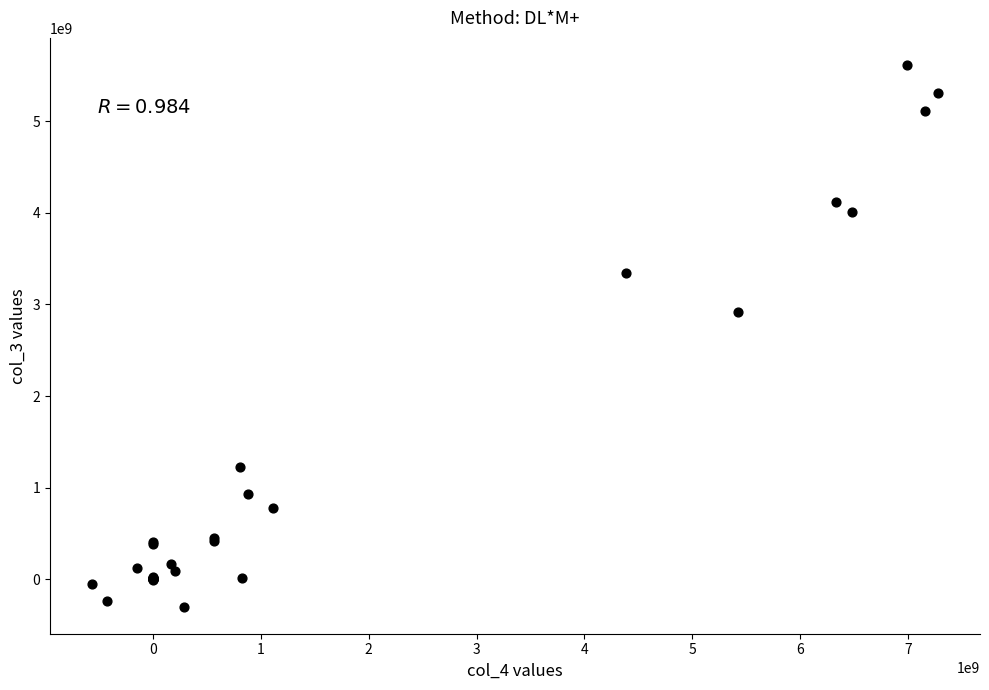

What Y value in the scatter plot is closest to 2657877754?

2919647200.0